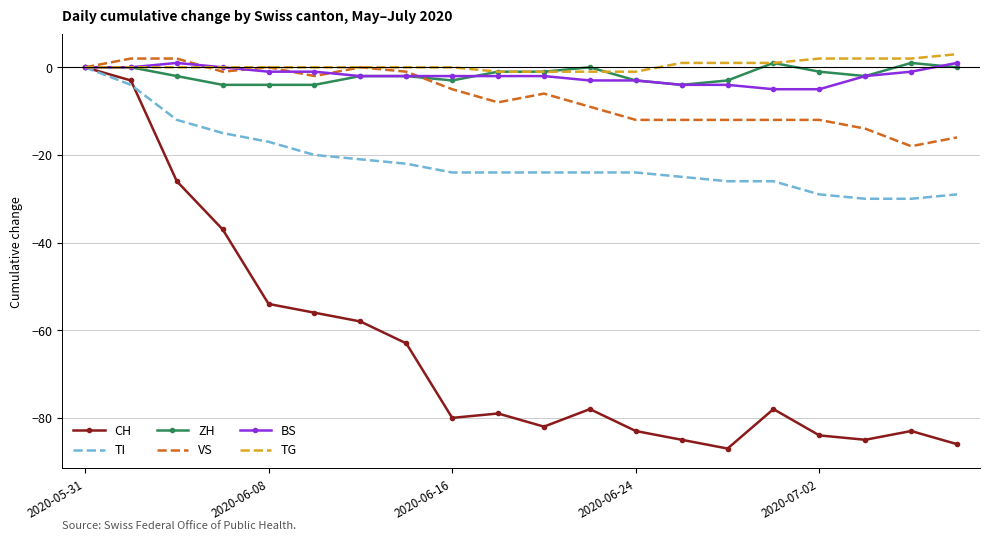

What is the smallest value displayed?

-87